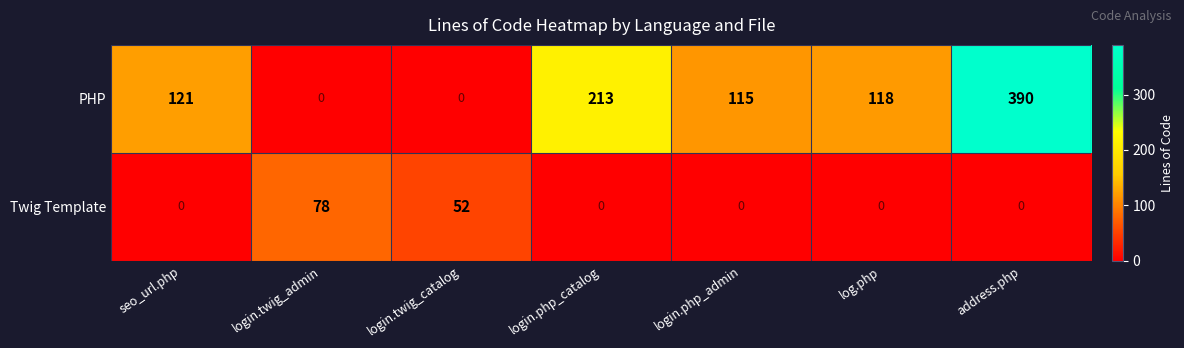

Which series has the widest spread of values?

PHP